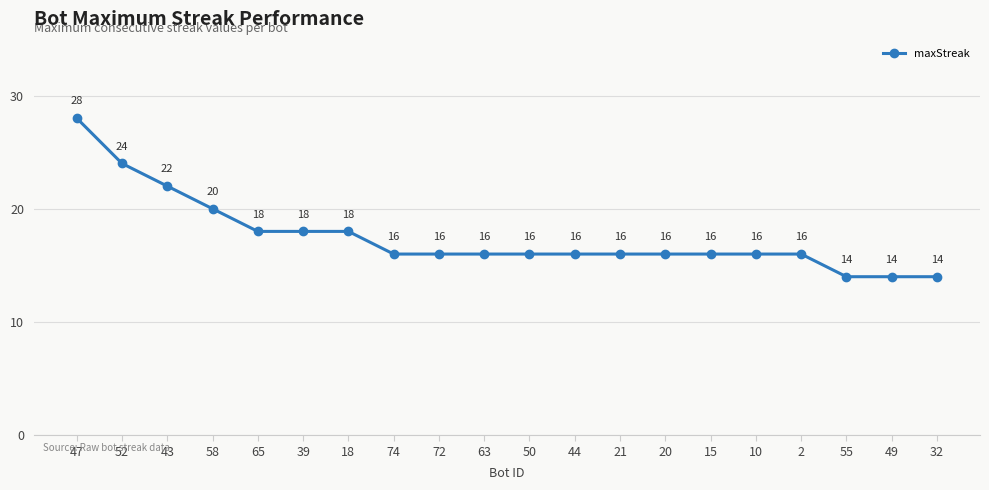

Is it true that the value at 20 is 16?

True